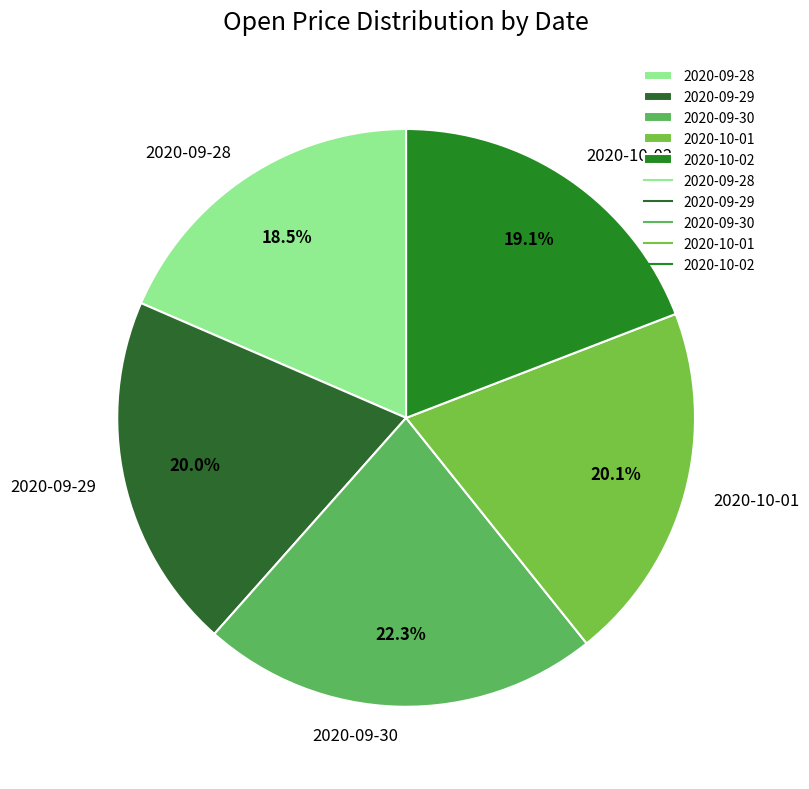

Does 2020-10-02 account for over 50% of the chart?

No